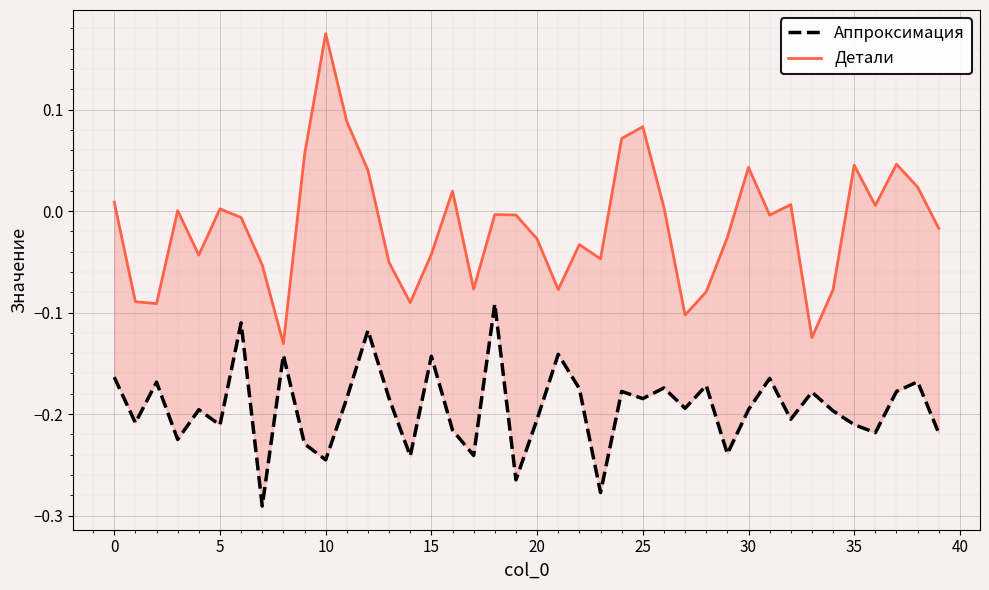

What is the difference between the highest and lowest values at 5?

0.2